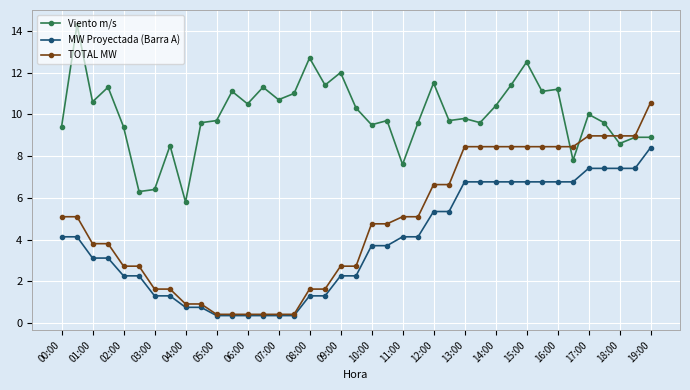

How many data points in Viento m/s are less than 9?

9